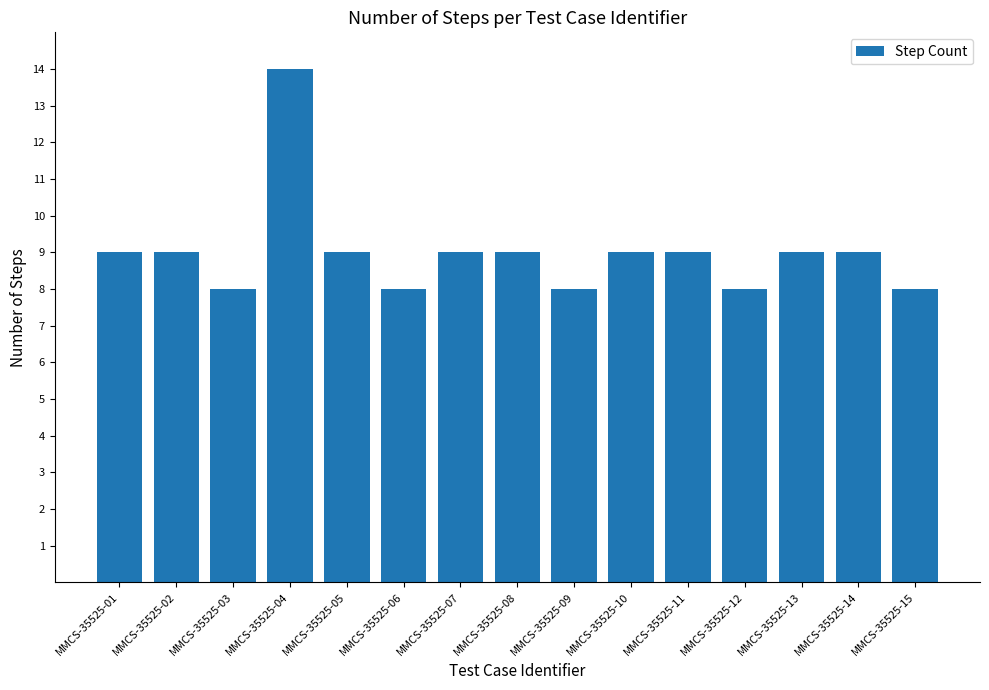

How many distinct data groups are displayed?

1